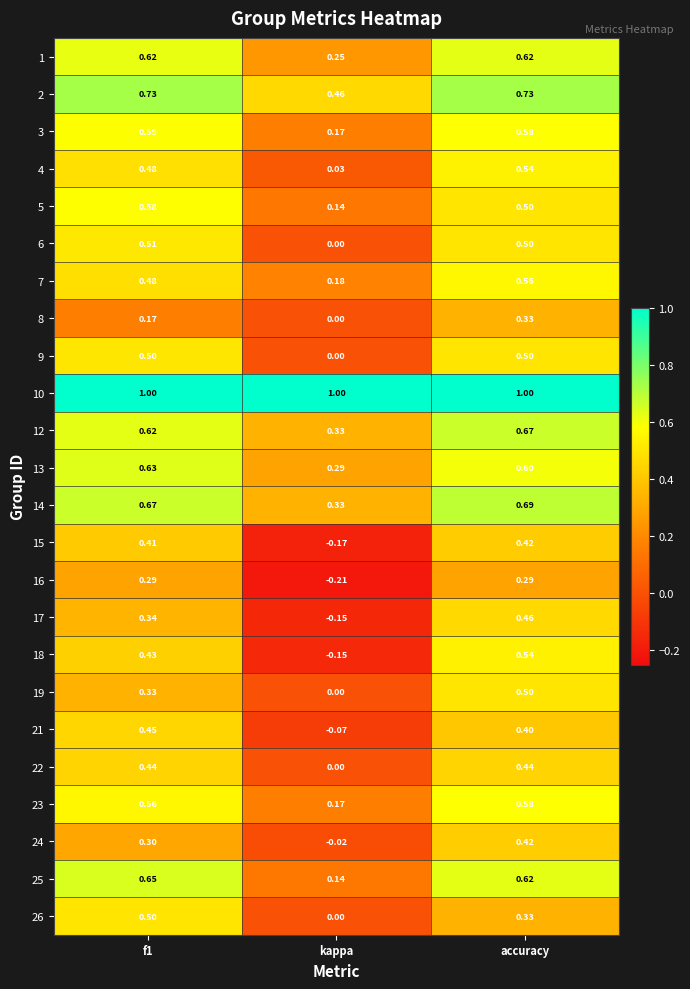

Where is 25 nearest to the value 0?

kappa